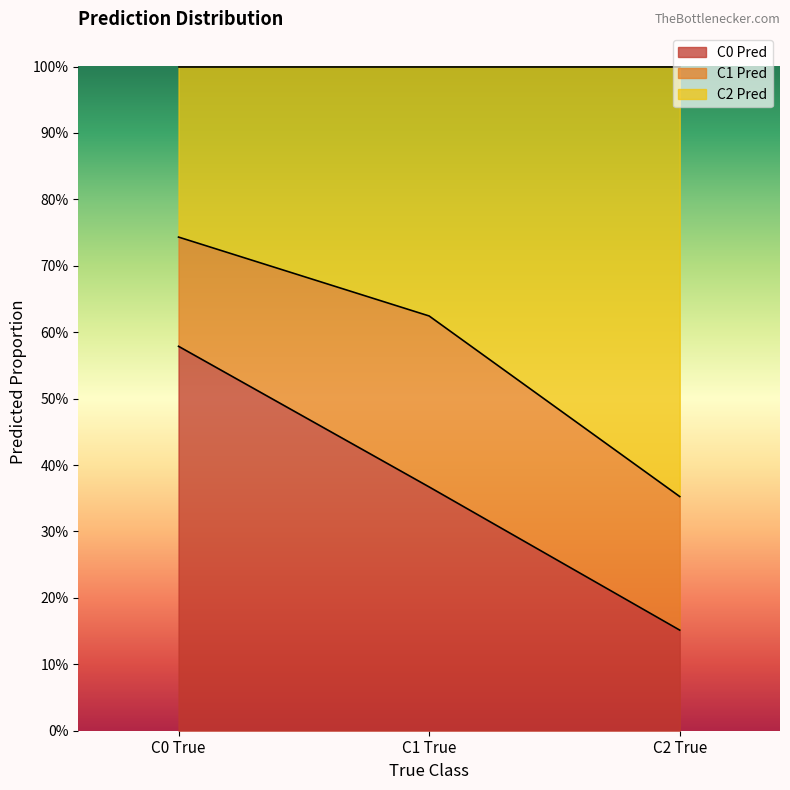

What is the difference between the C0 Pred values at C2 True and C1 True?

0.2